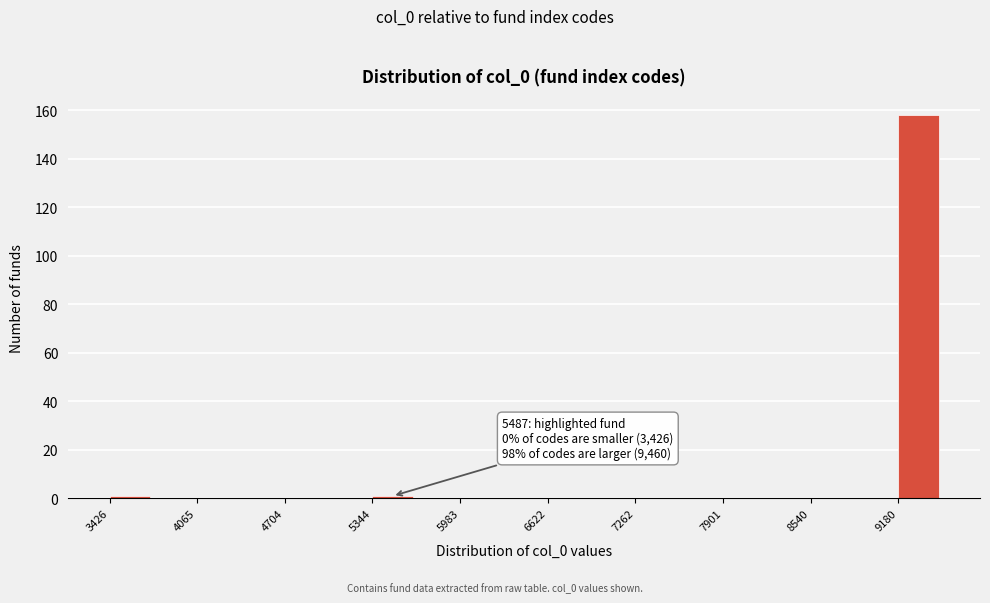

Read against the x-axis, roughly where is the centre of the tallest bar?

9300